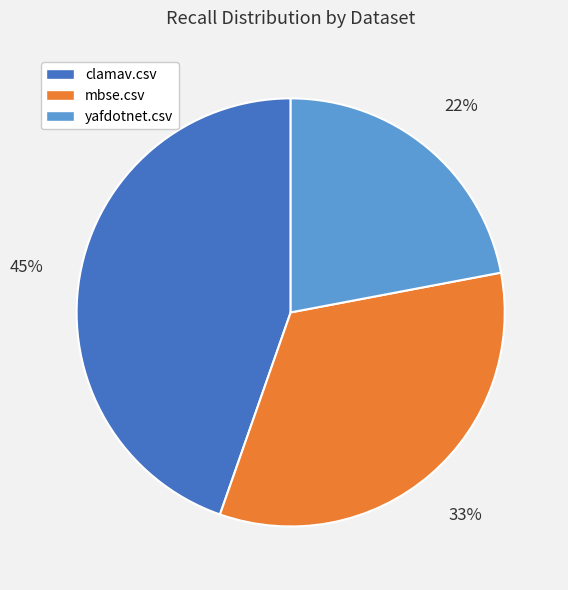

Combined, do mbse.csv and yafdotnet.csv account for over 50%?

Yes